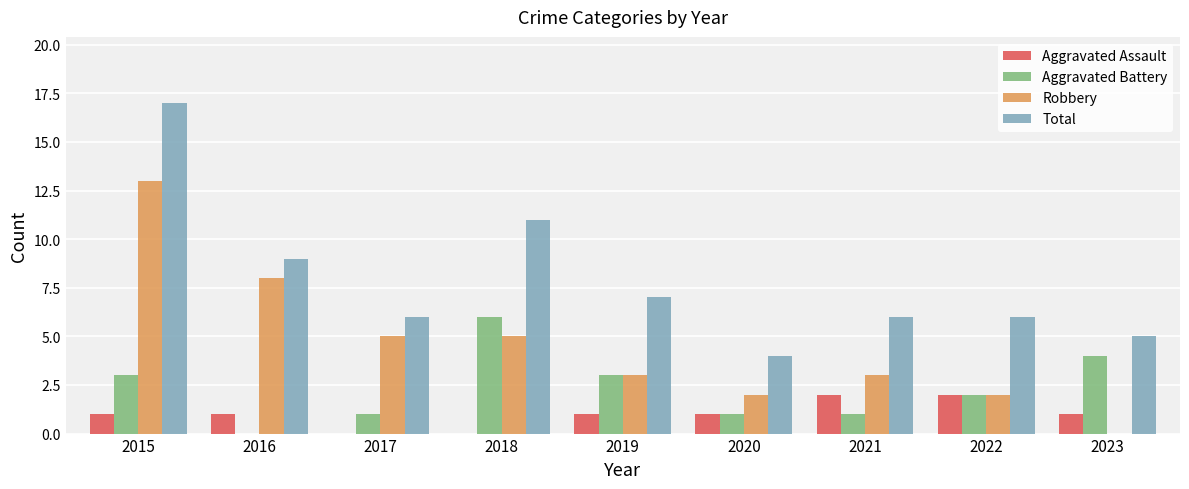

Which series changed the most between 2015 and 2021?

Total